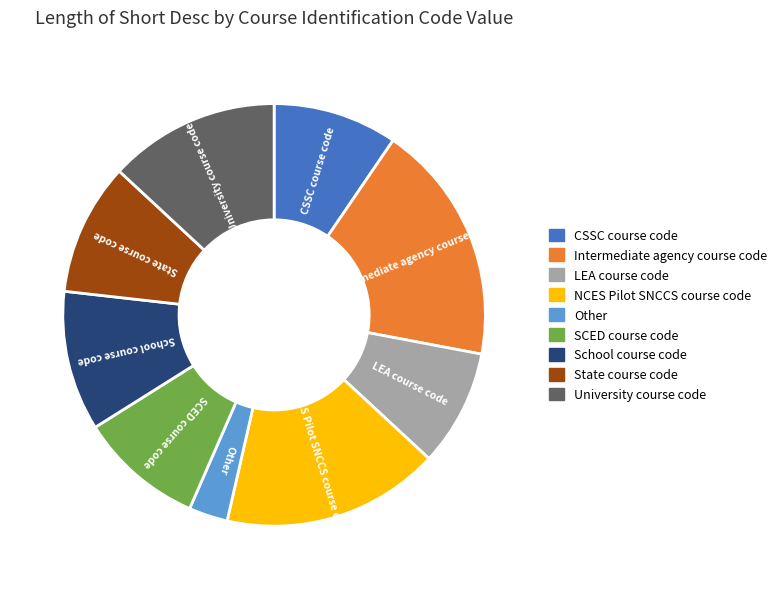

How many slices are in this pie chart?

9